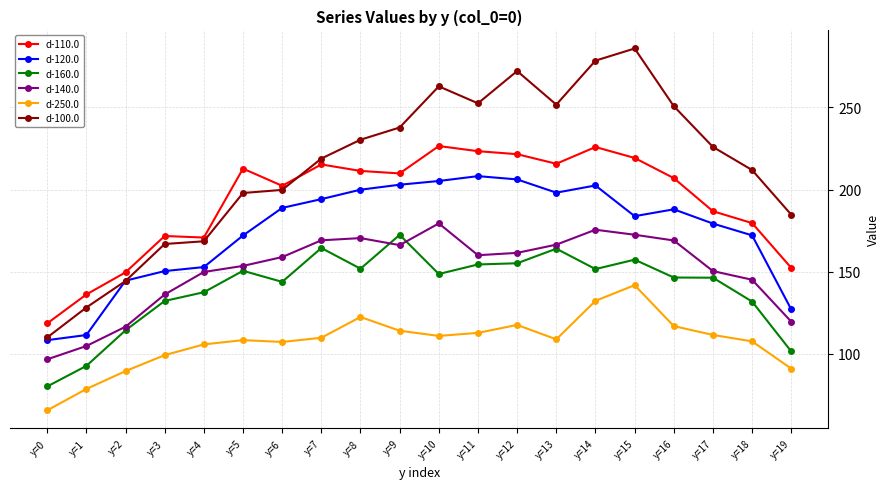

Read the d-250.0 value at y=15.

141.7